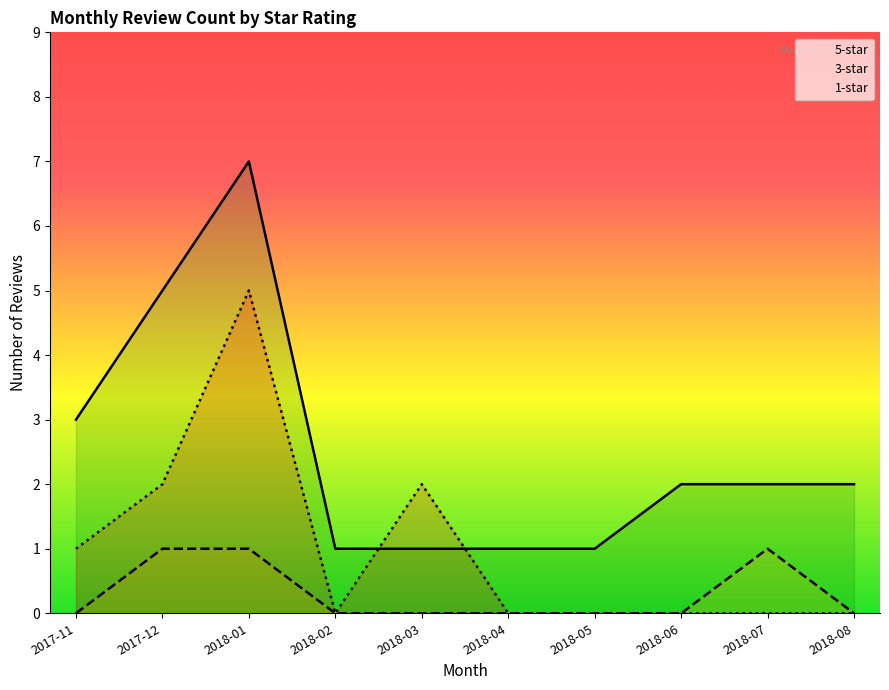

True or false: 5-star and 1-star intersect in this chart.

True